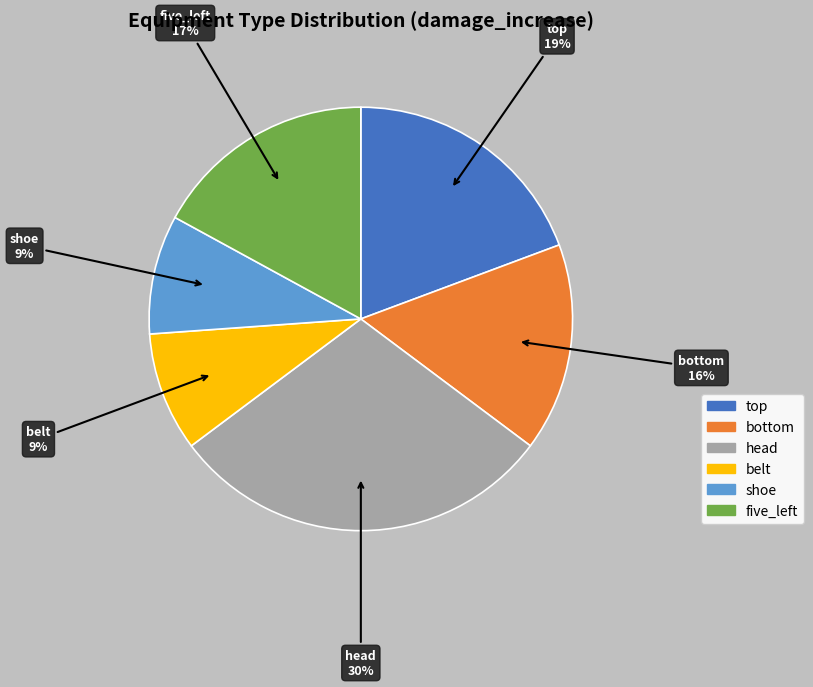

To the nearest percent, what is the average slice percentage?

17%